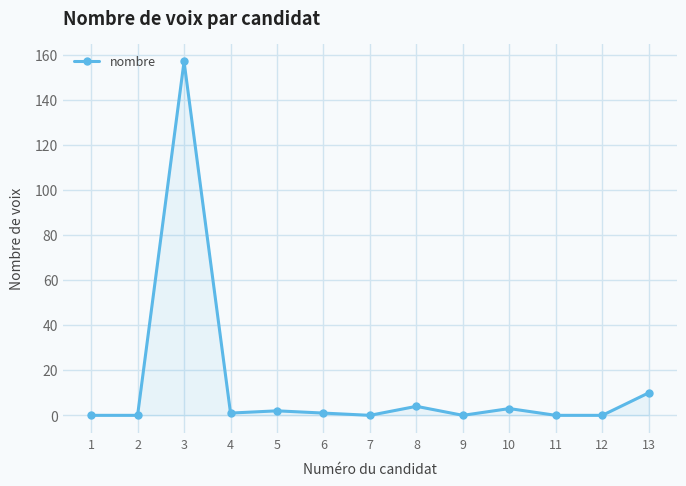

Is it true that the value at 2 is 0?

True